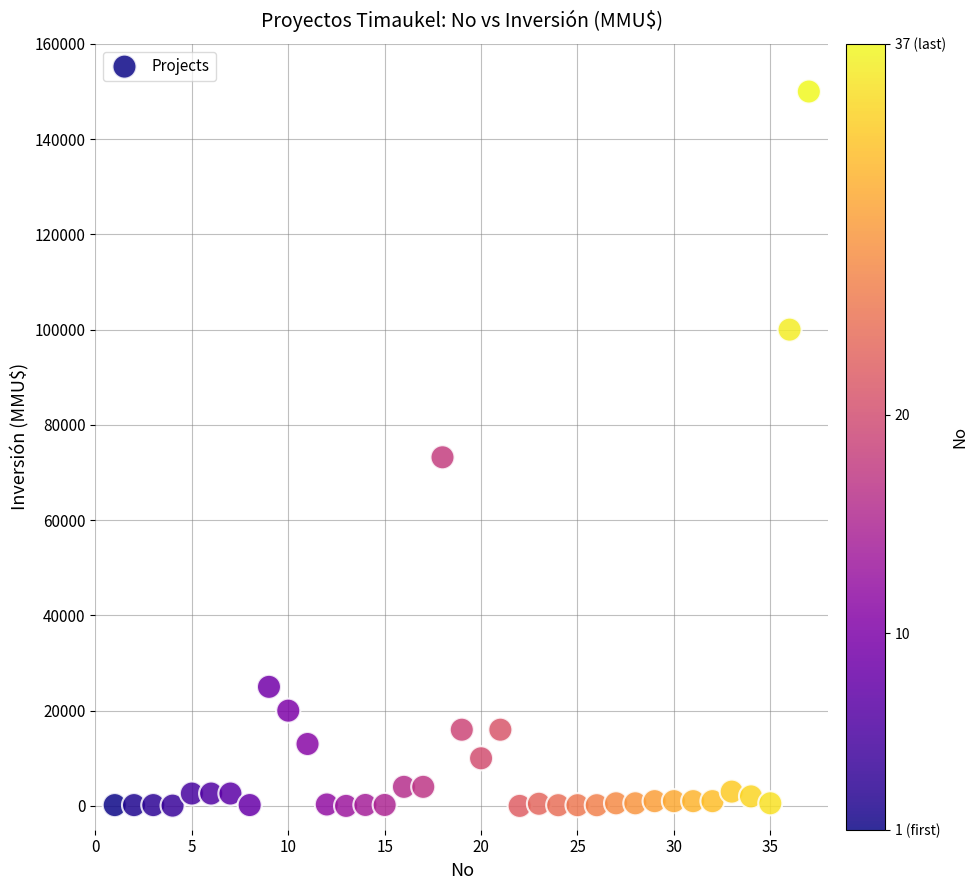

What Y value in the scatter plot is closest to 75000?

73200